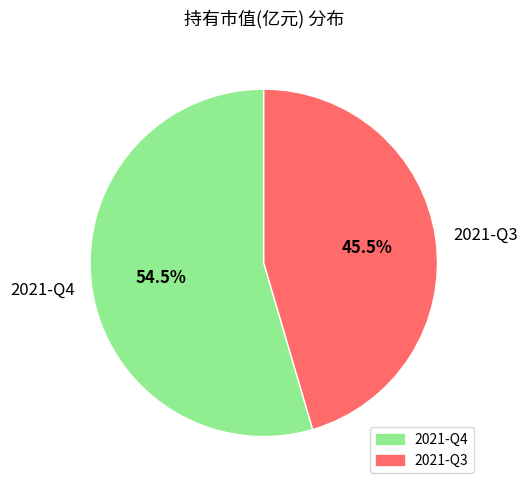

Between 2021-Q4 and 2021-Q3, which is larger?

2021-Q4